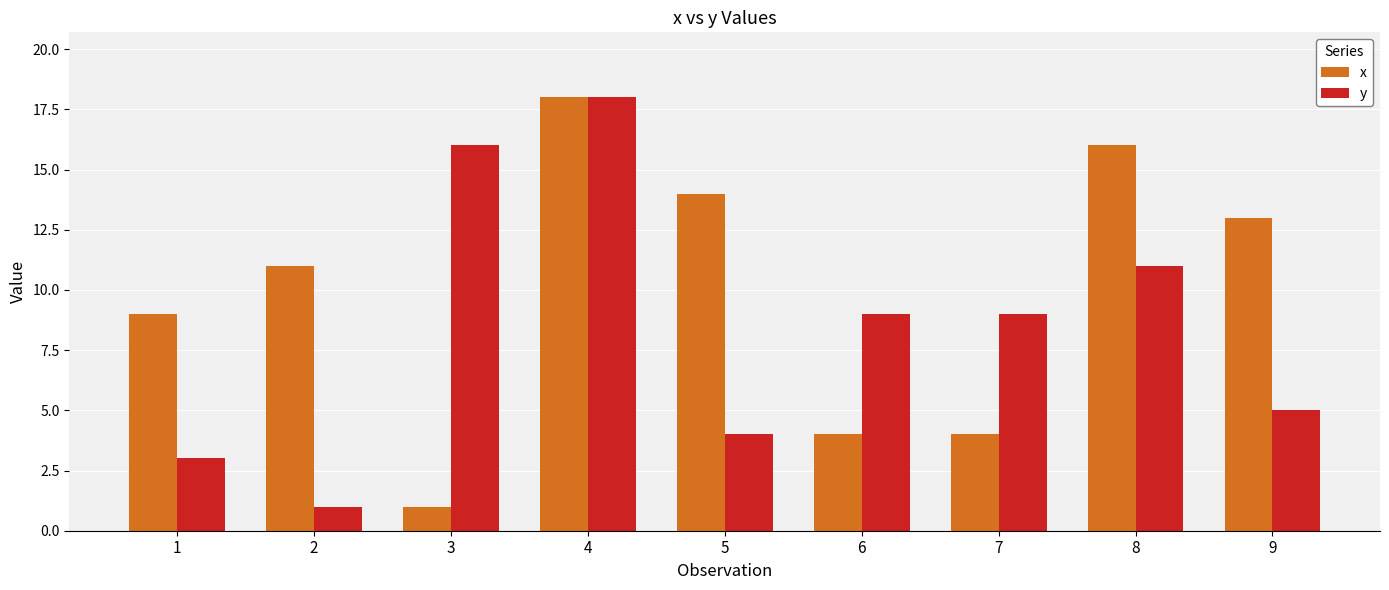

At 7, list the series in order from smallest to largest.

x, y